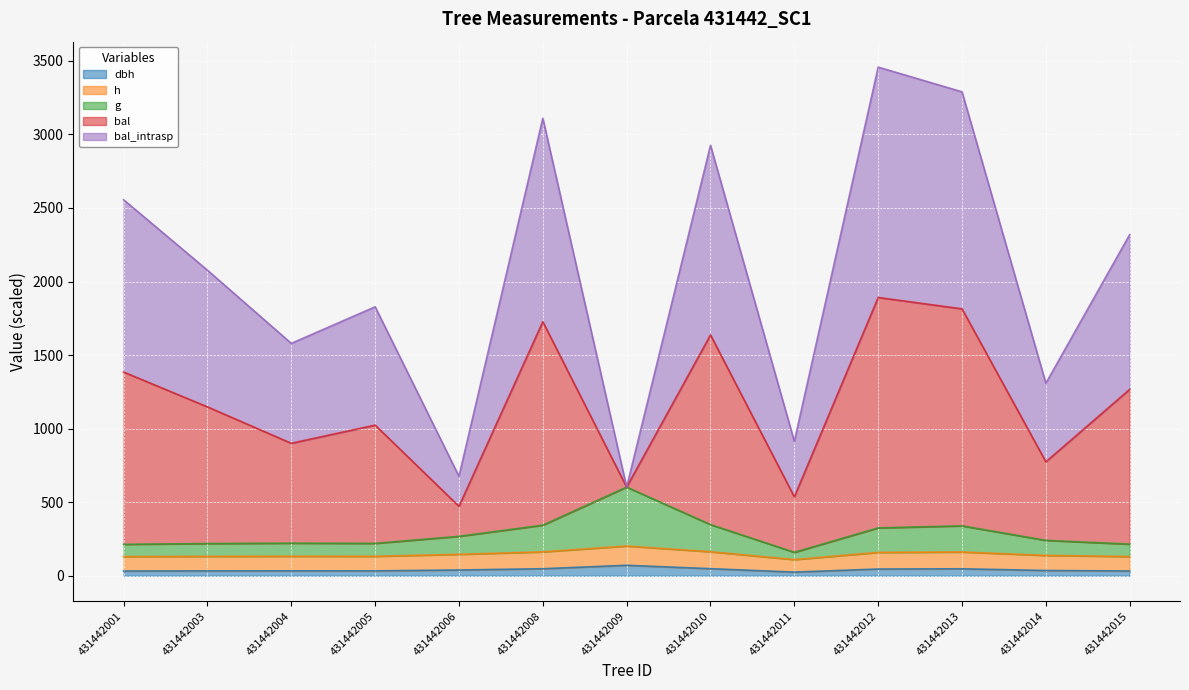

What is the value of the dbh point at the 4th from the left?

33.4